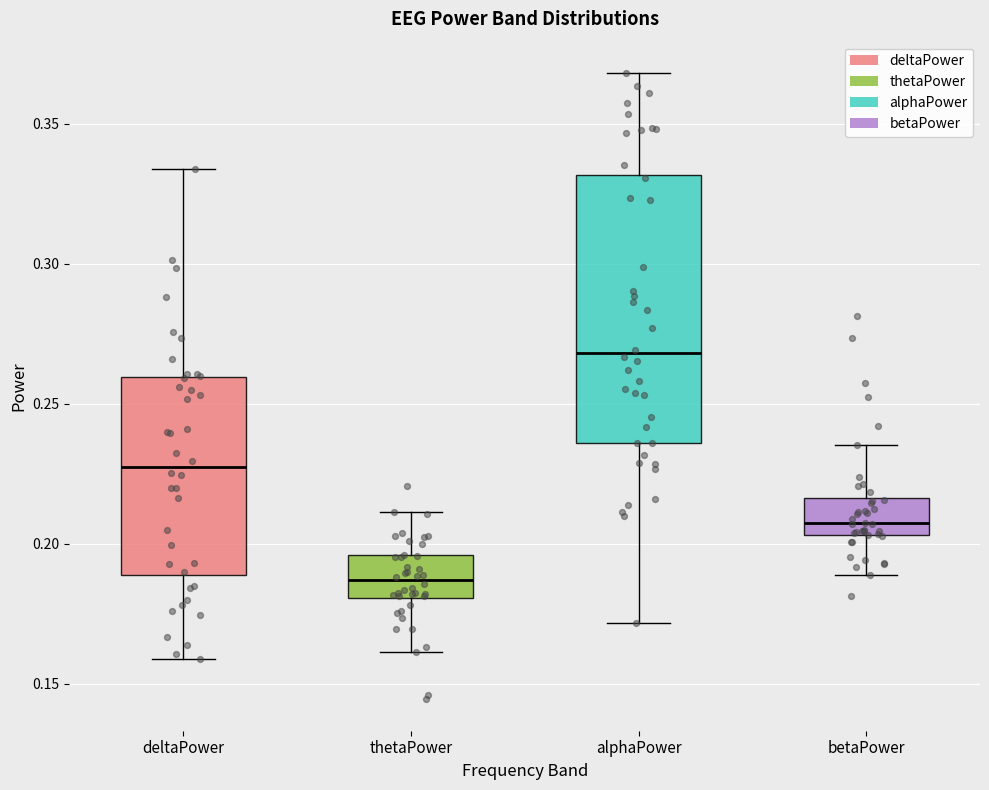

Where is the upper edge of the box for betaPower on the y-axis? The values are not printed on the chart, so give them approximately, as read against the axis.

0.215